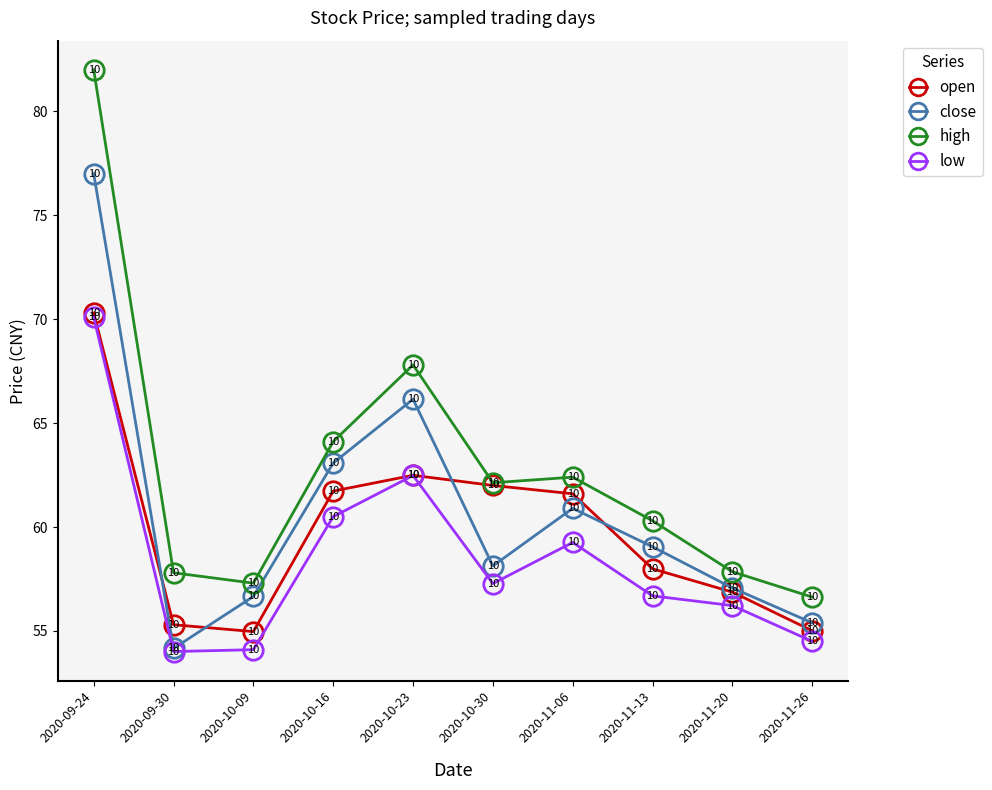

Does the chart display data point markers on the line(s)?

Yes